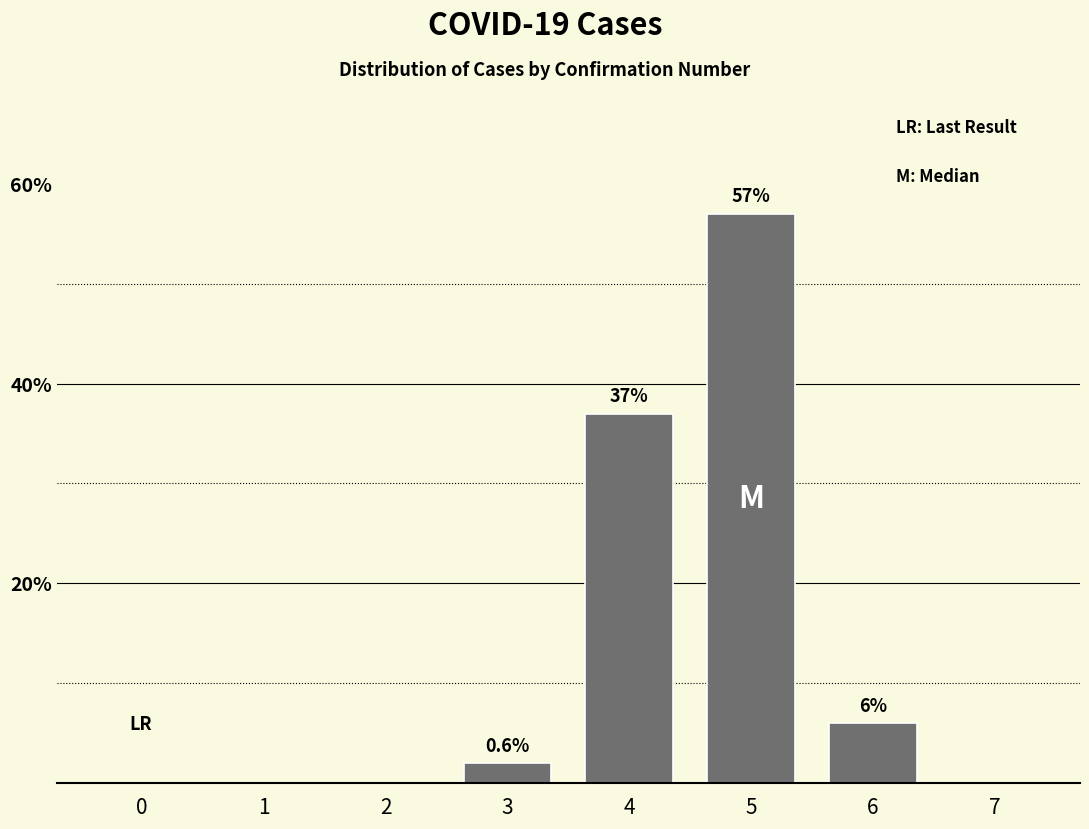

Reading left to right, transcribe all the data shown in this chart.

0=0	1=0	2=0	3=2	4=37	5=57	6=6	7=0